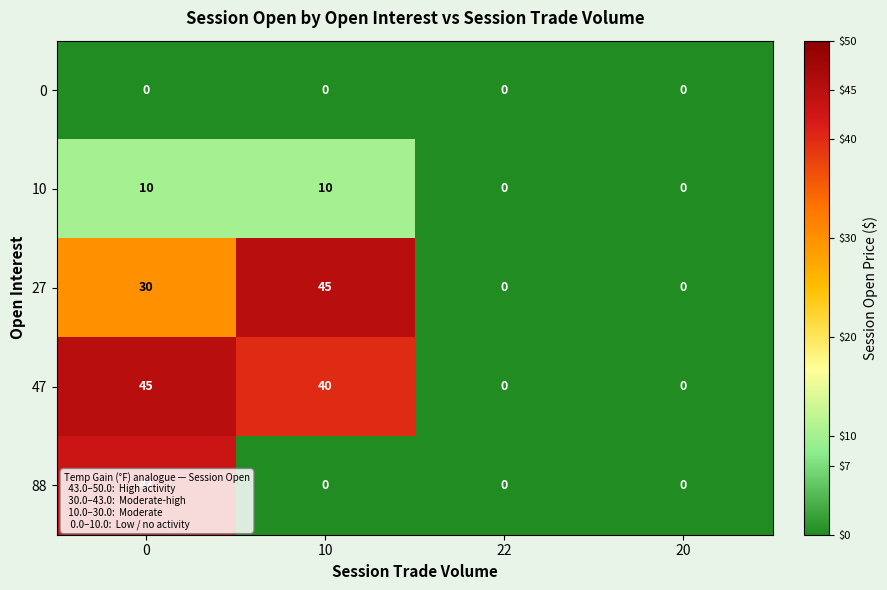

The value of 10 at 22 is 0. True or false?

True